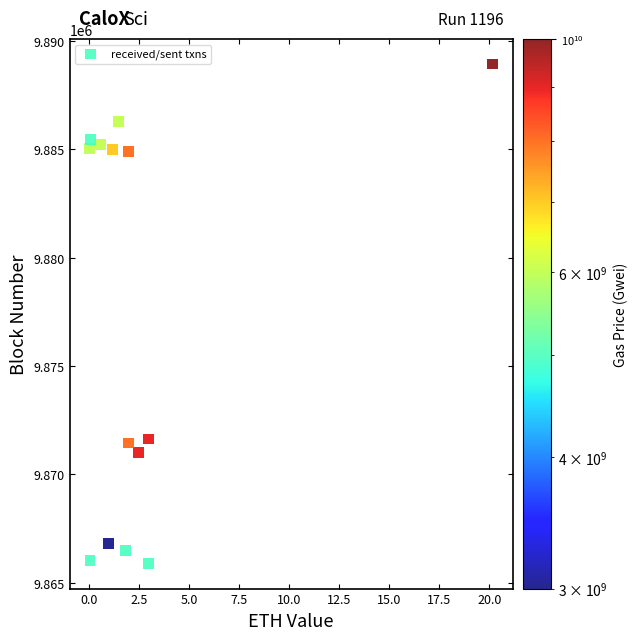

What is the range of Y values (max minus min)?

23058